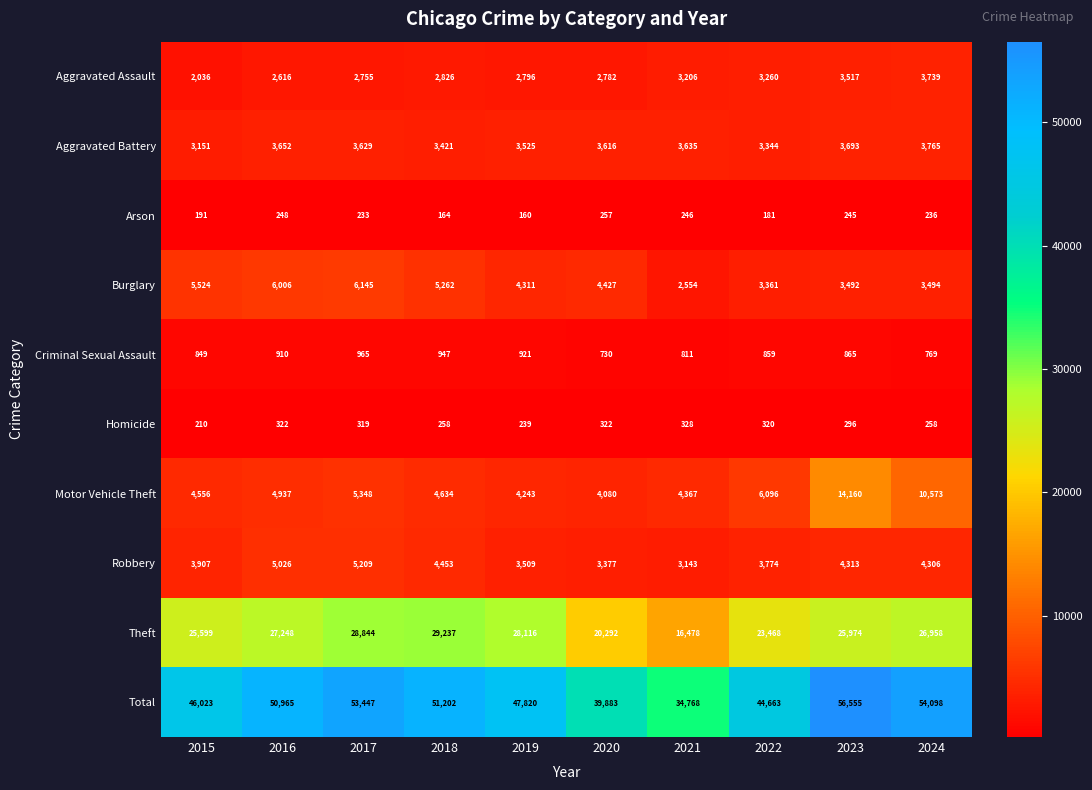

Between 2018 and 2022, which series saw the biggest shift?

Total